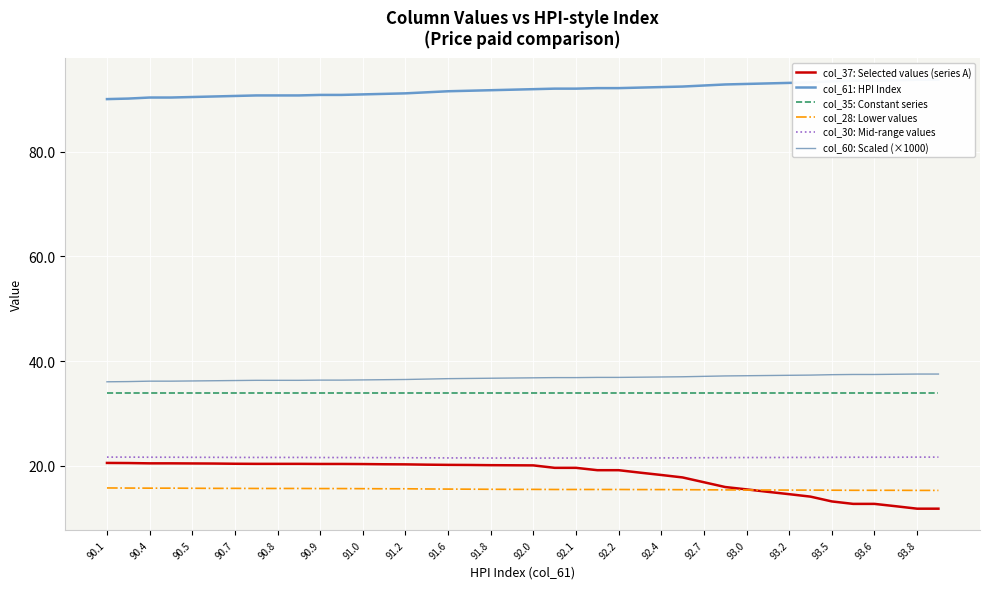

True or false: col_35: Constant series and col_60: Scaled (×1000) cross at least once.

False